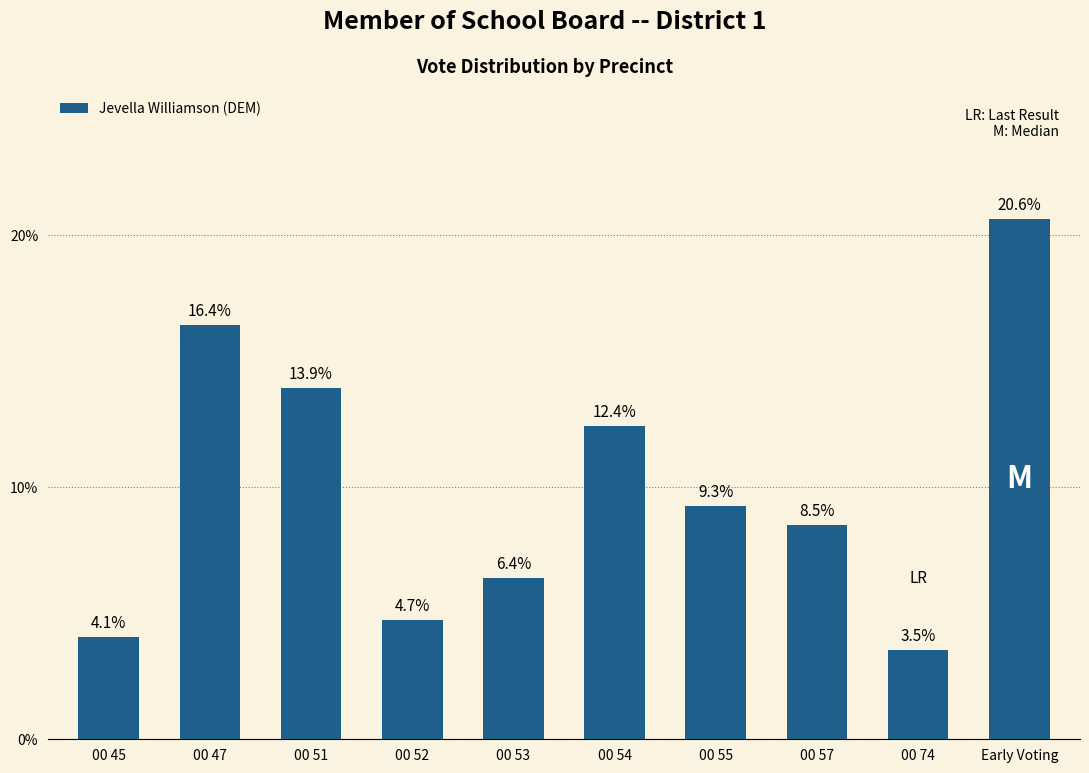

Are the bars horizontal?

No